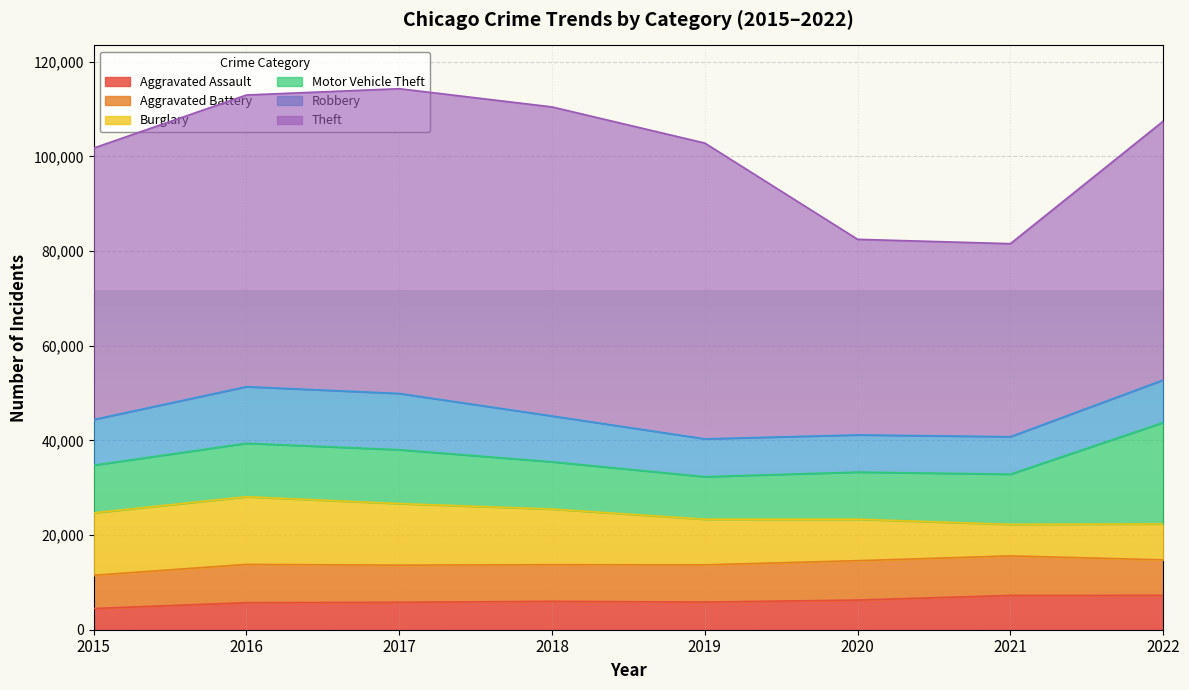

Is it true that Motor Vehicle Theft equals 9956 at 2020?

True